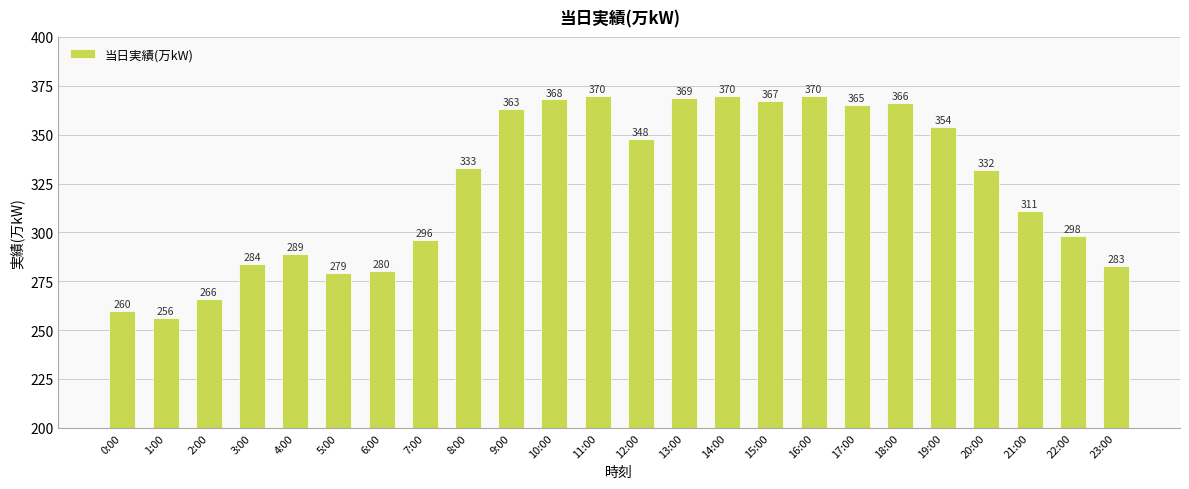

What is the difference between the values at 18:00 and 23:00?

83